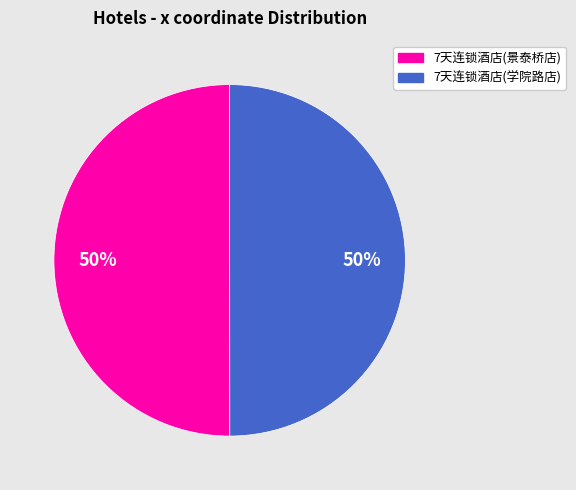

What is the ratio of the value at 7天连锁酒店(学院路店) to the value at 7天连锁酒店(景泰桥店)?

1.0